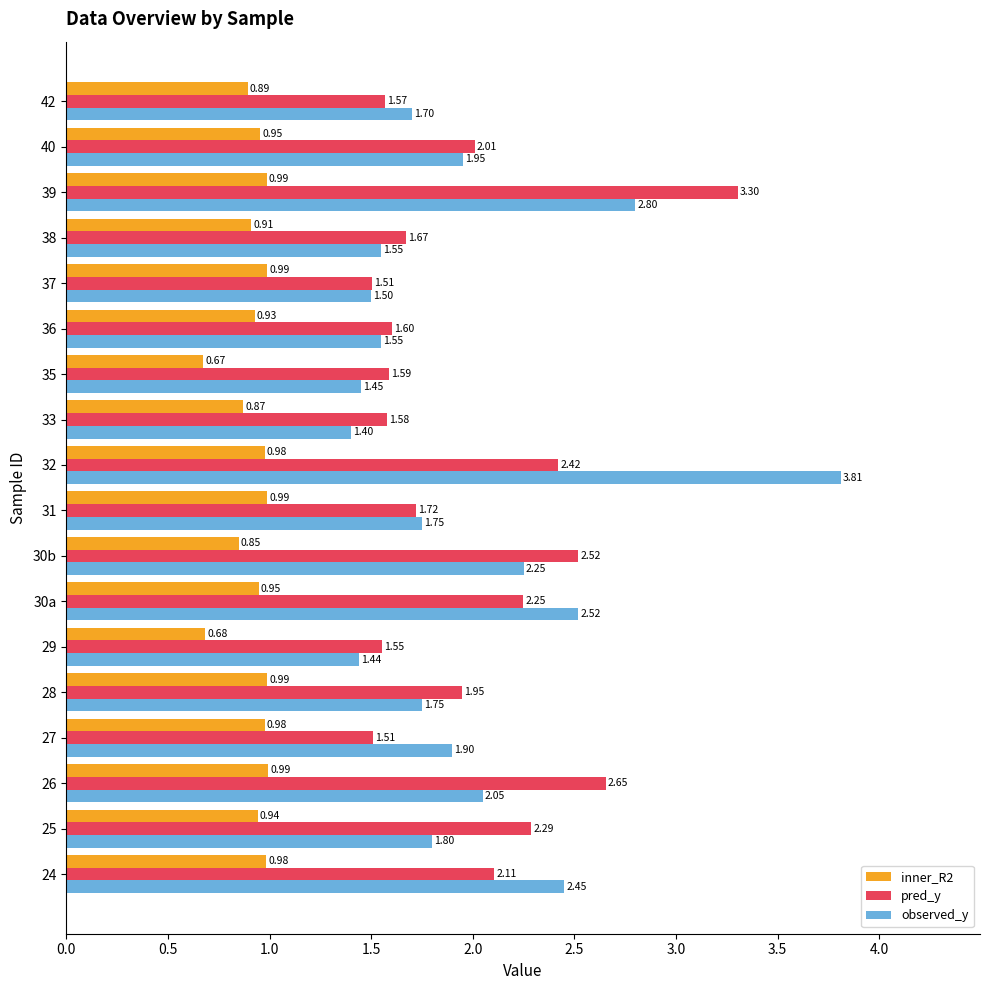

Count the number of categories in the chart.

18